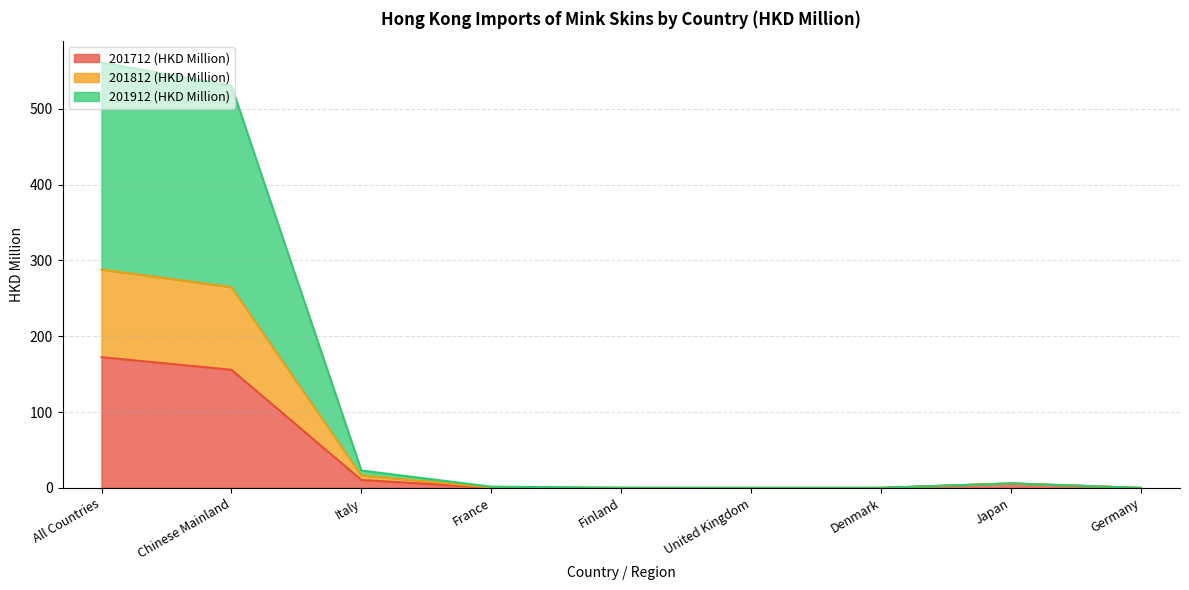

The value of 201712 (HKD Million) at All Countries is 248.2. True or false?

False